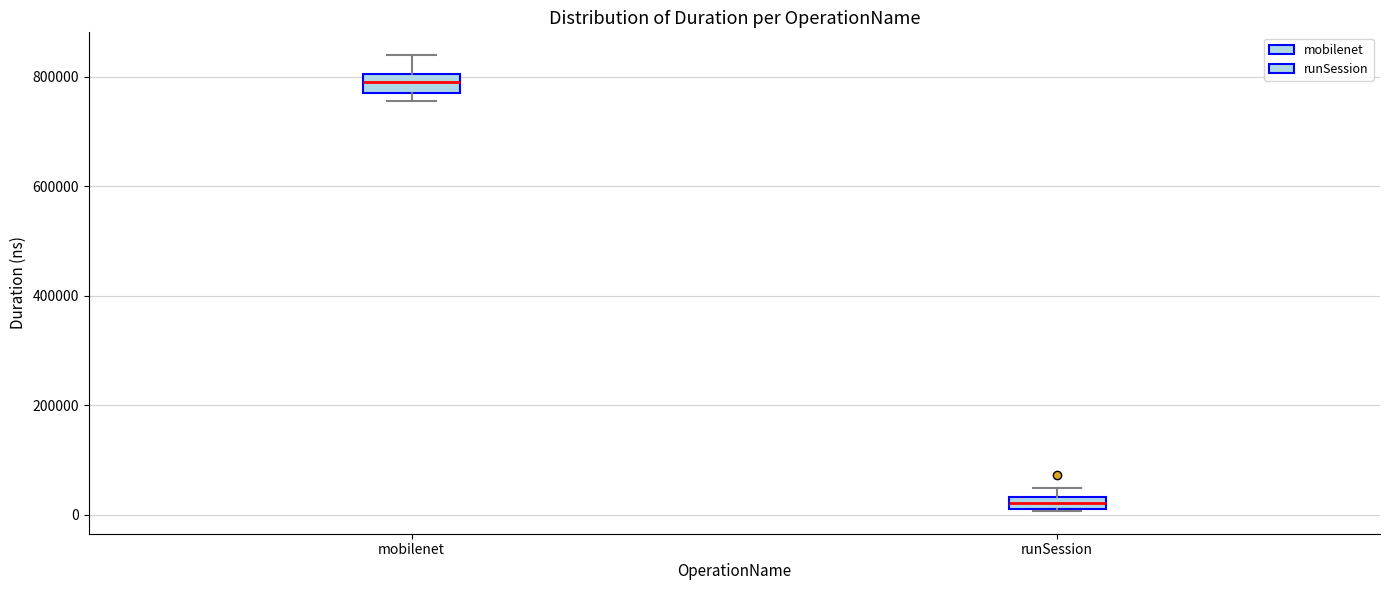

Which box has the highest median line?

mobilenet